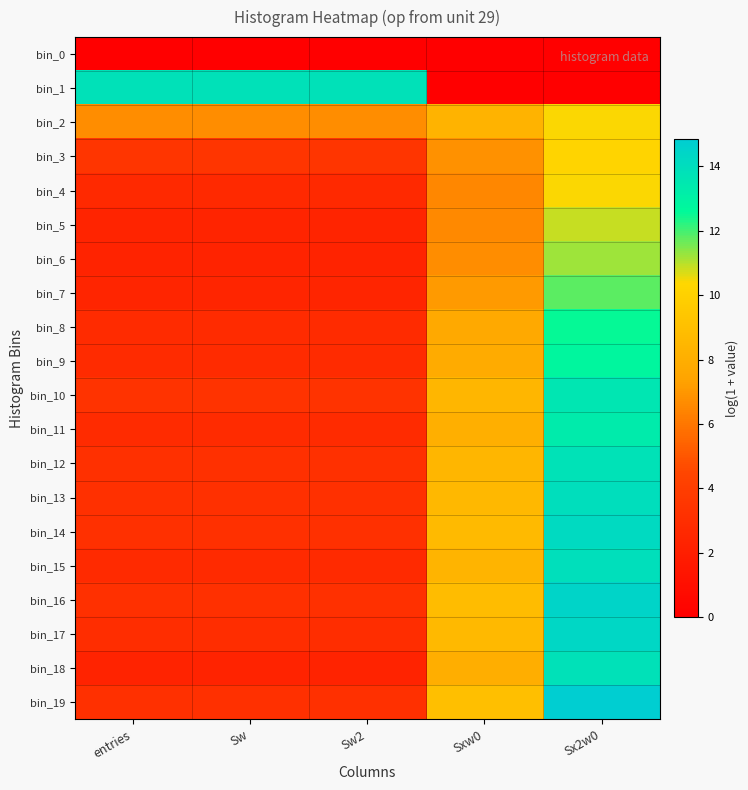

At which category is the sum across all series the highest?

Sx2w0